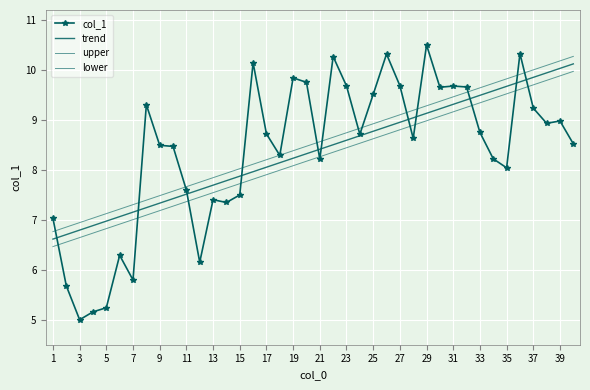

Which series has the largest total across all categories?

upper